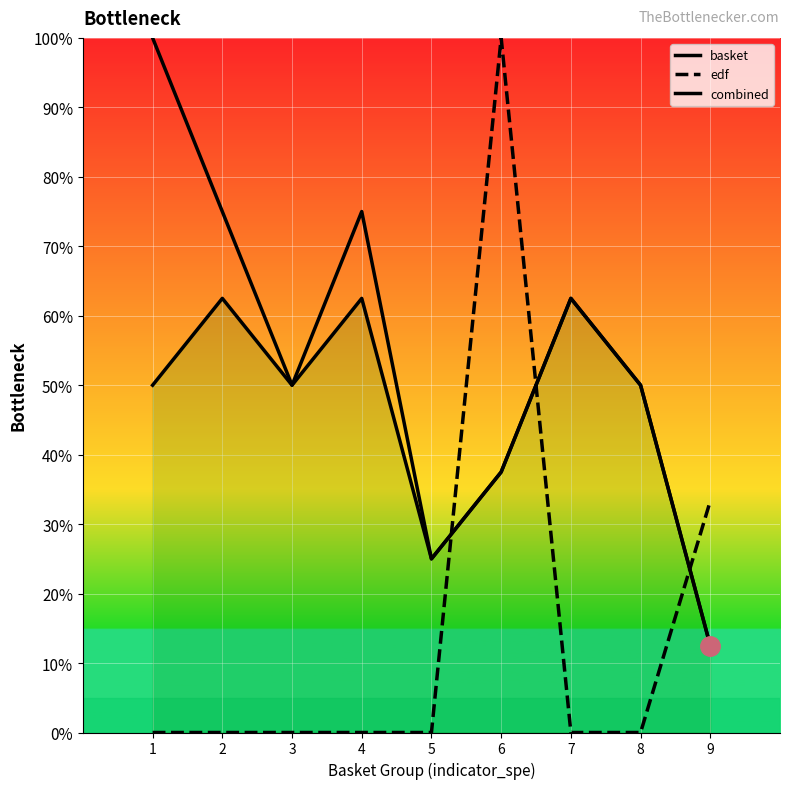

What is the sum of the combined values at 8 and 3?

100.0